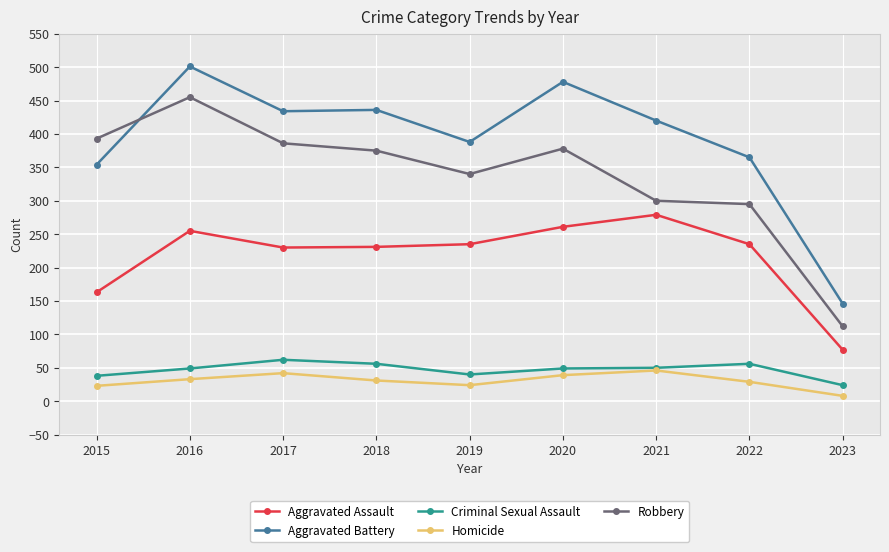

List the series in order of their peak value, lowest first.

Homicide, Criminal Sexual Assault, Aggravated Assault, Robbery, Aggravated Battery